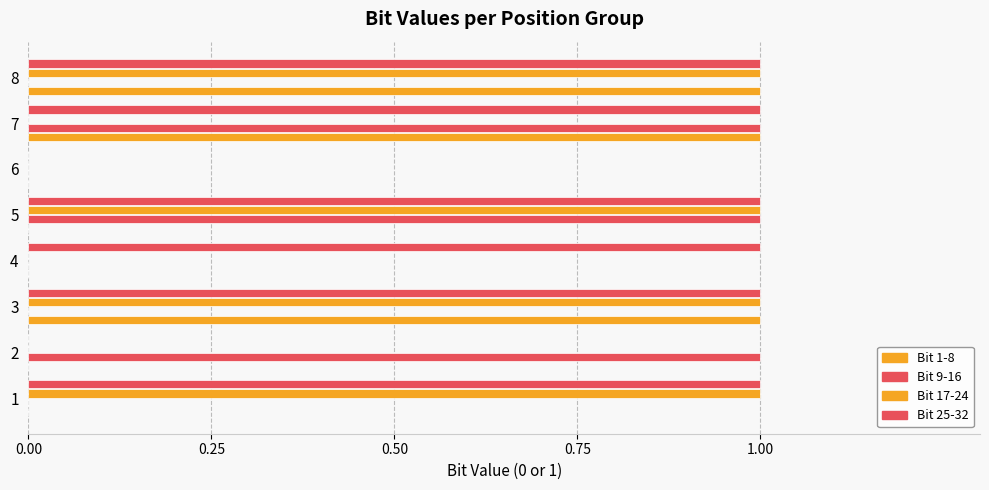

What is the highest value of the Bit 17-24 series?

1